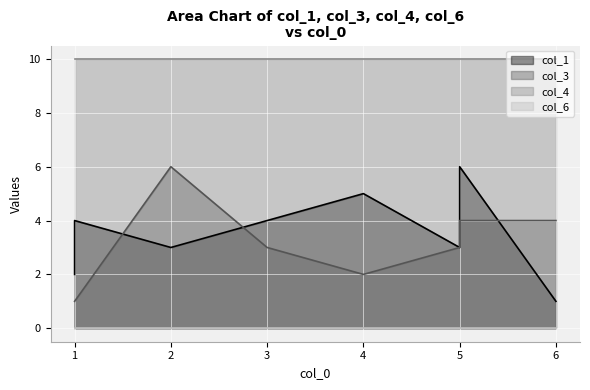

Which has a higher value, 1 or 4?

4